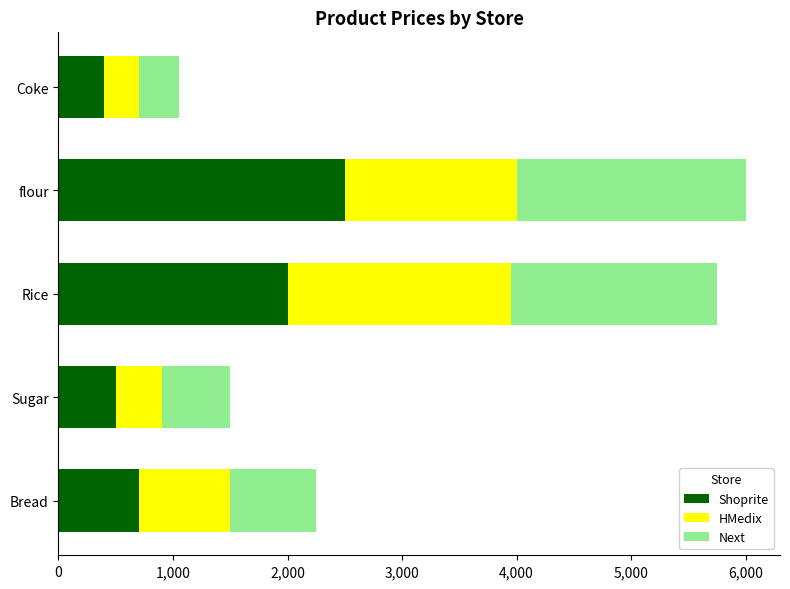

What is the maximum value for Shoprite?

2500